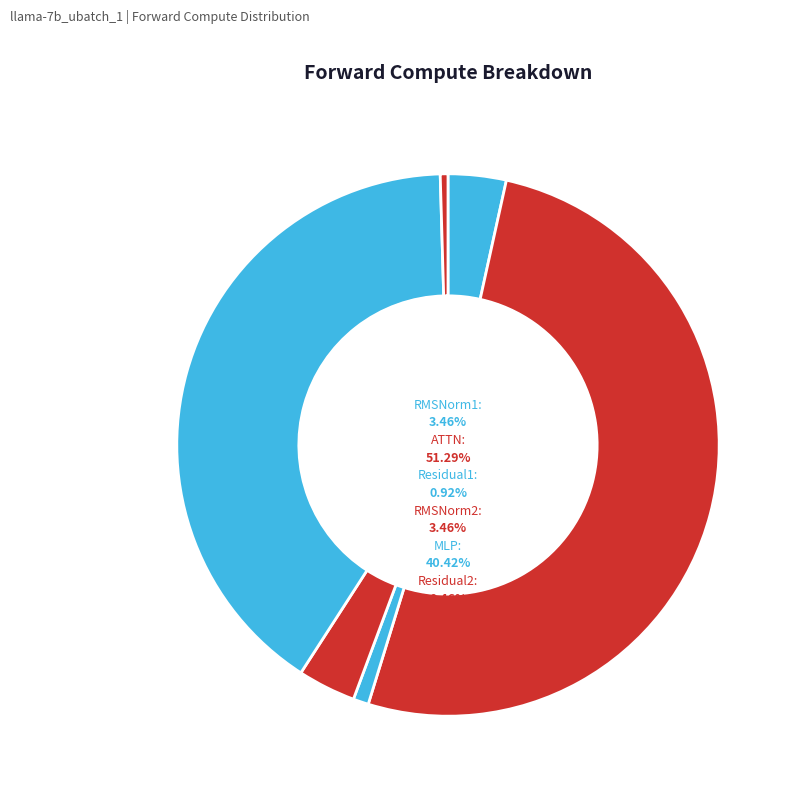

What is the majority slice?

ATTN